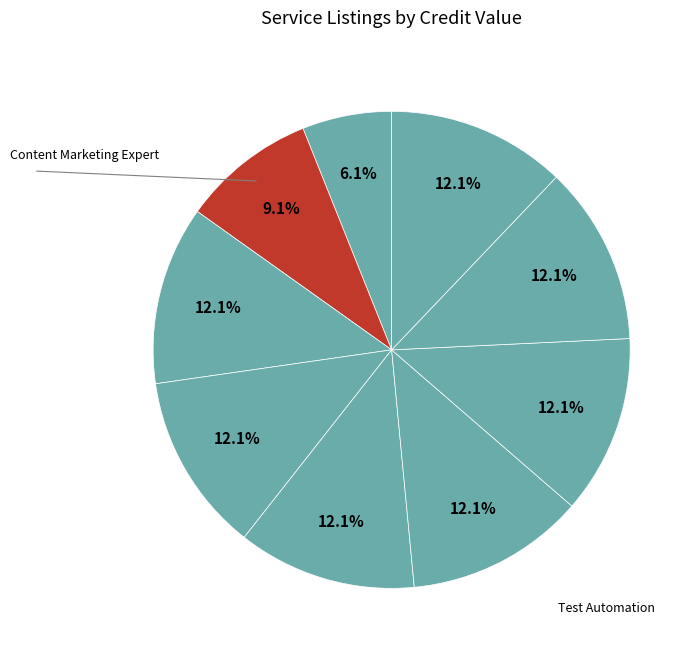

What is the smallest slice in the pie chart?

Test Automation